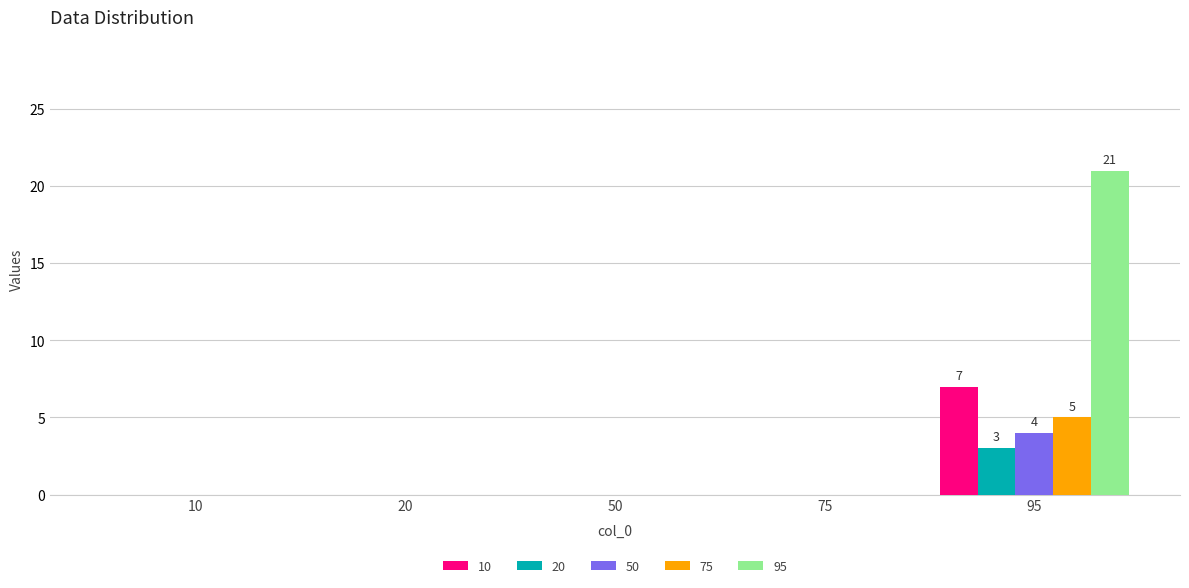

What value does the 75 series have at 95?

5